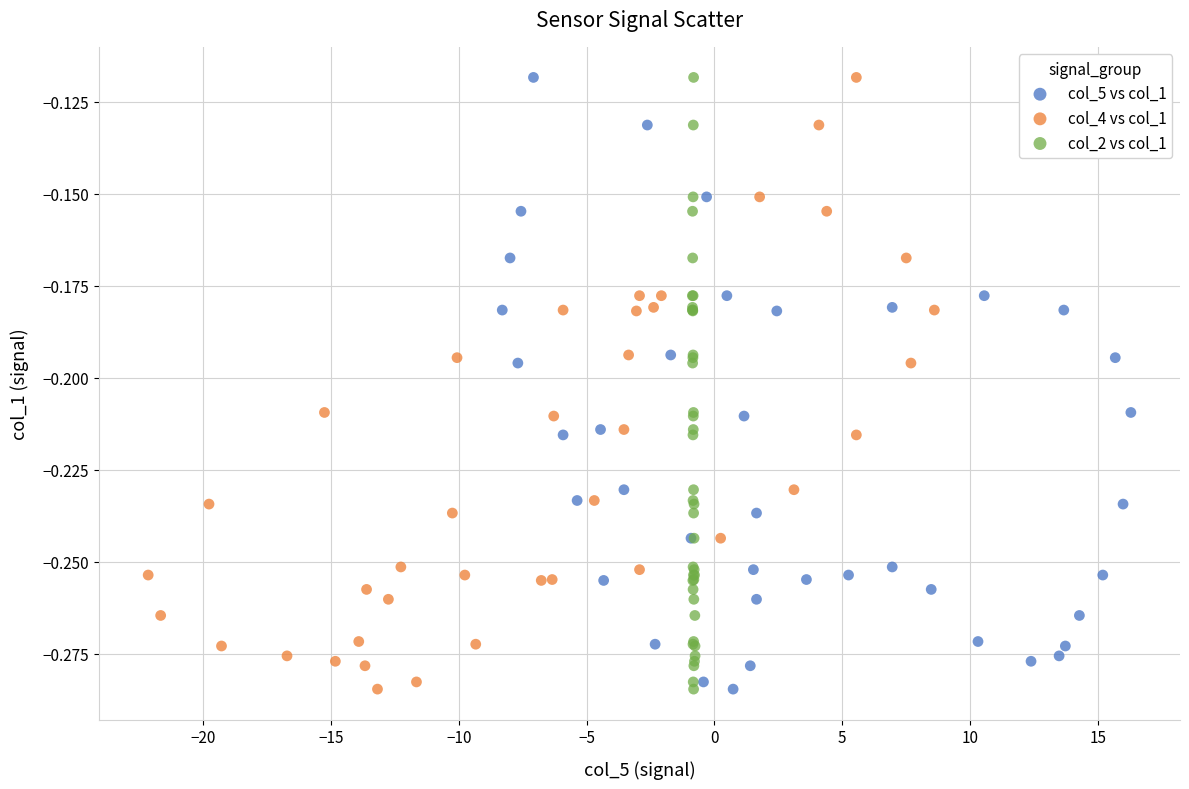

What are all the series names shown in the legend?

col_5 vs col_1, col_4 vs col_1, col_2 vs col_1